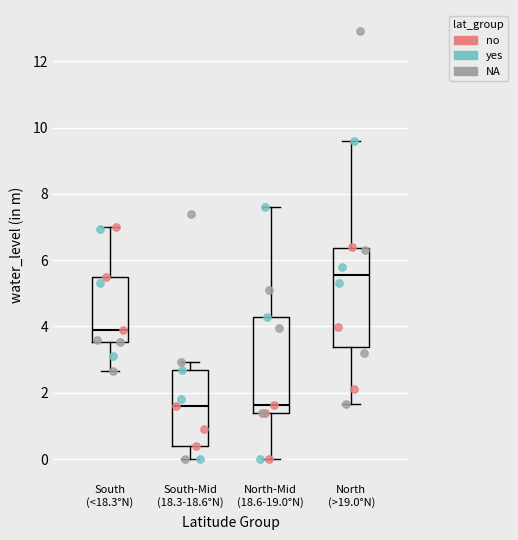

Reading left to right, transcribe this box plot: for each box, give where its median line is, the range the box spans, and where its two whiskers end, as read against the y-axis. The values are not printed on the chart, so give them approximately, as read against the axis.

South (<18.3°N): median 4.0, box 3.6 to 5.6, whiskers 2.6 to 7.0
South-Mid (18.3-18.6°N): median 1.6, box 0.4 to 2.8, whiskers 0.0 to 3.0
North-Mid (18.6-19.0°N): median 1.6, box 1.4 to 4.4, whiskers 0.0 to 7.6
North (>19.0°N): median 5.6, box 3.4 to 6.4, whiskers 1.6 to 9.6